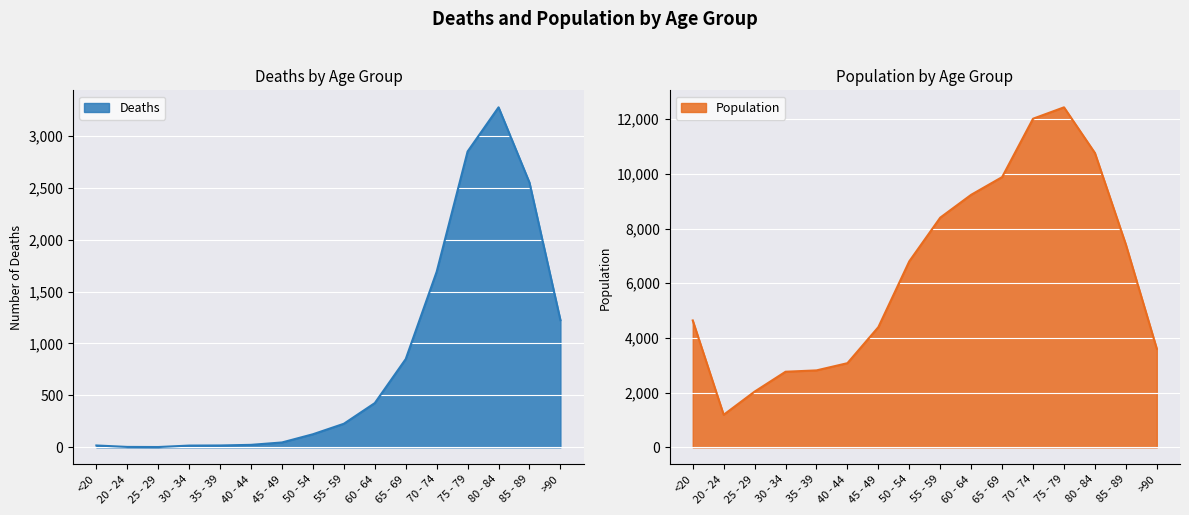

At how many categories does at least one series exceed 3097?

11